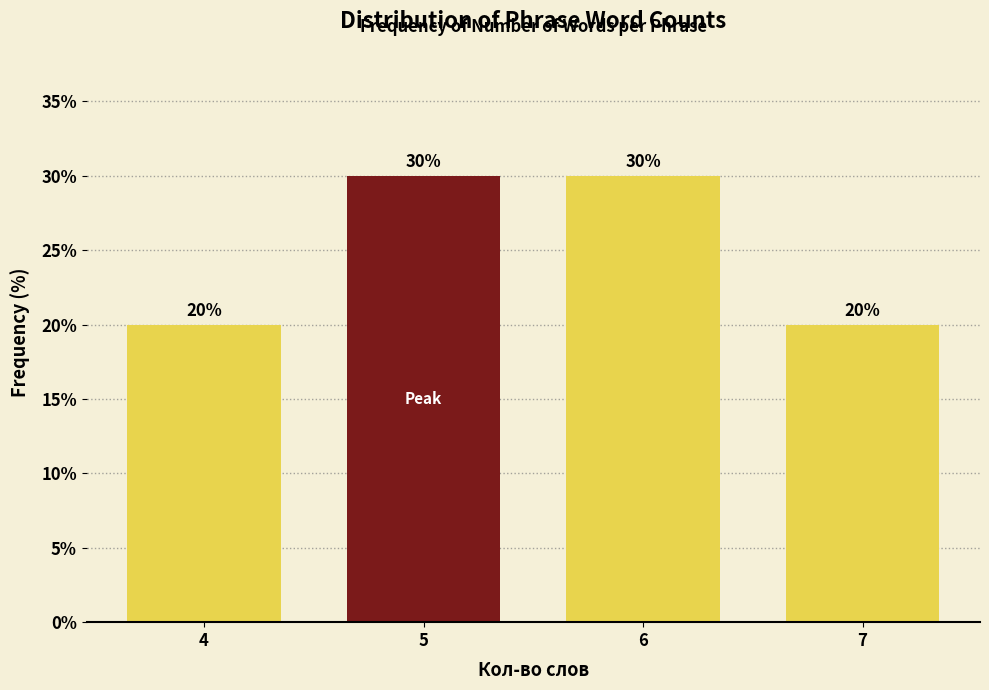

Reading left to right, transcribe all the data shown in this chart.

4=20	5=30	6=30	7=20